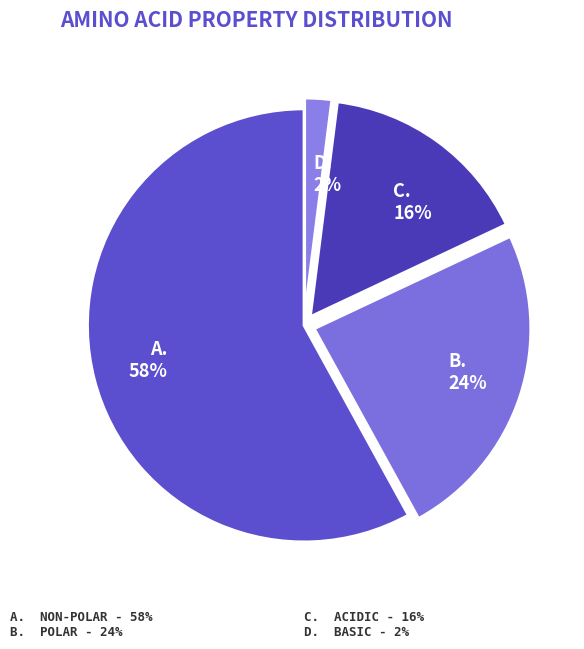

Is there a majority slice in this chart?

Yes